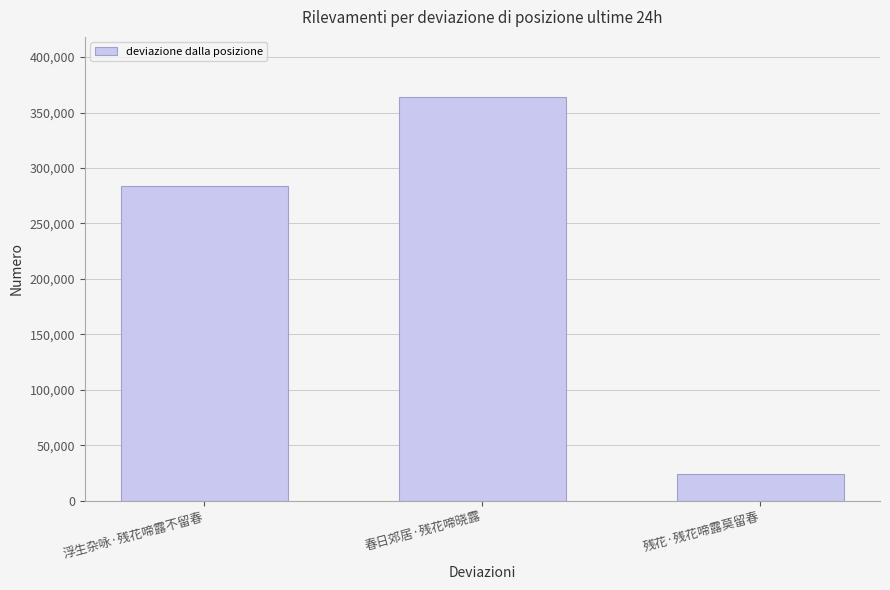

List the labels in order of value, largest first.

春日郊居·残花啼晓露, 浮生杂咏·残花啼露不留春, 残花·残花啼露莫留春